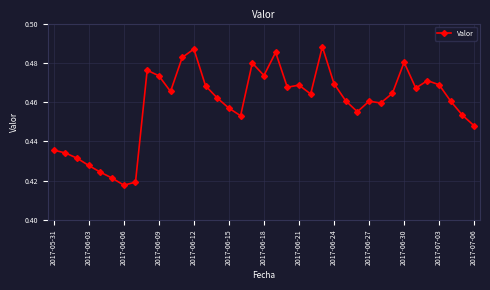

Count the values in the range 0 to 1.

37